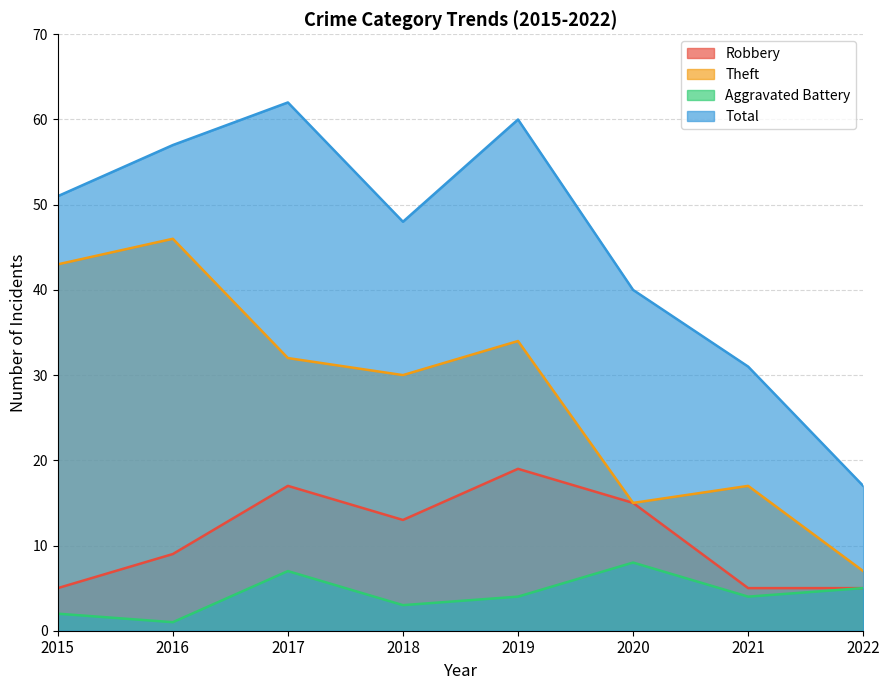

True or false: Theft and Robbery cross at least once.

False